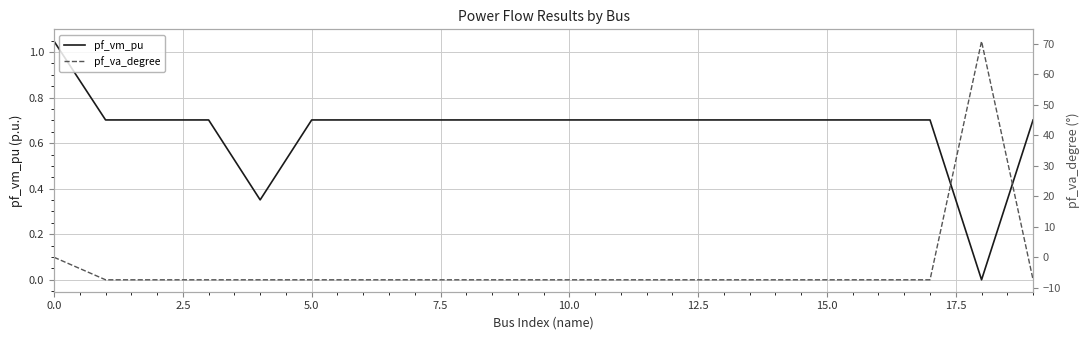

At which category is the sum across all series the highest?

18